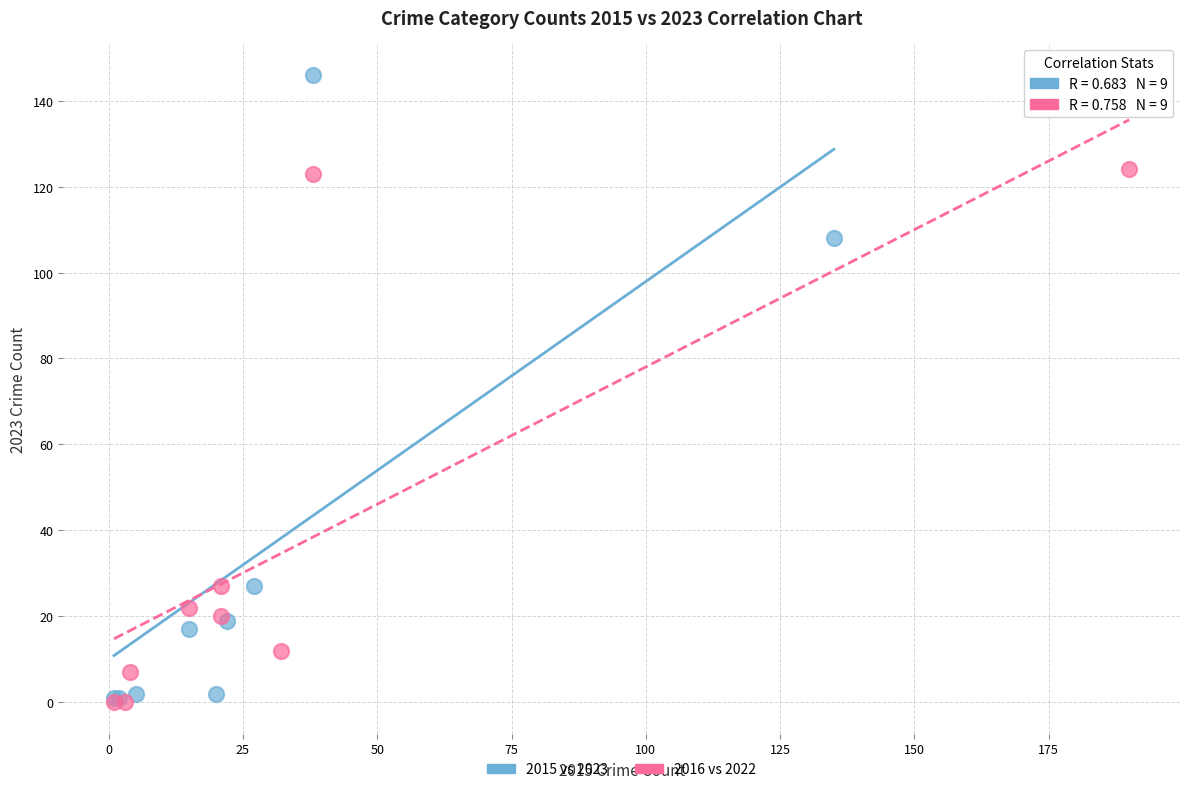

Which series has the widest spread of Y values?

2015 vs 2023